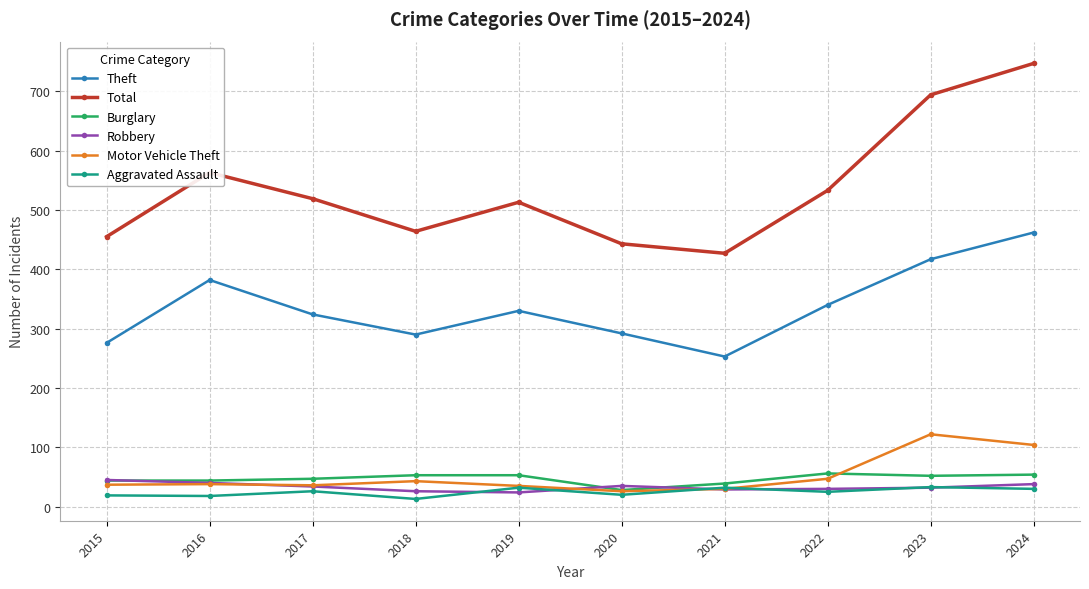

At which category is the sum across all series the highest?

2024